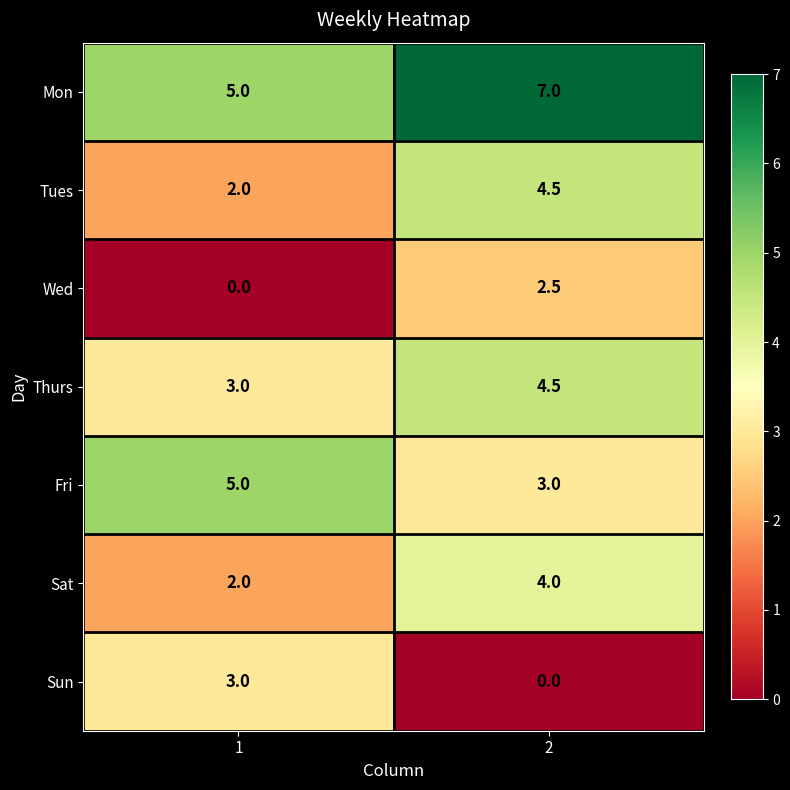

Rank the categories by Tues value from highest to lowest.

2, 1